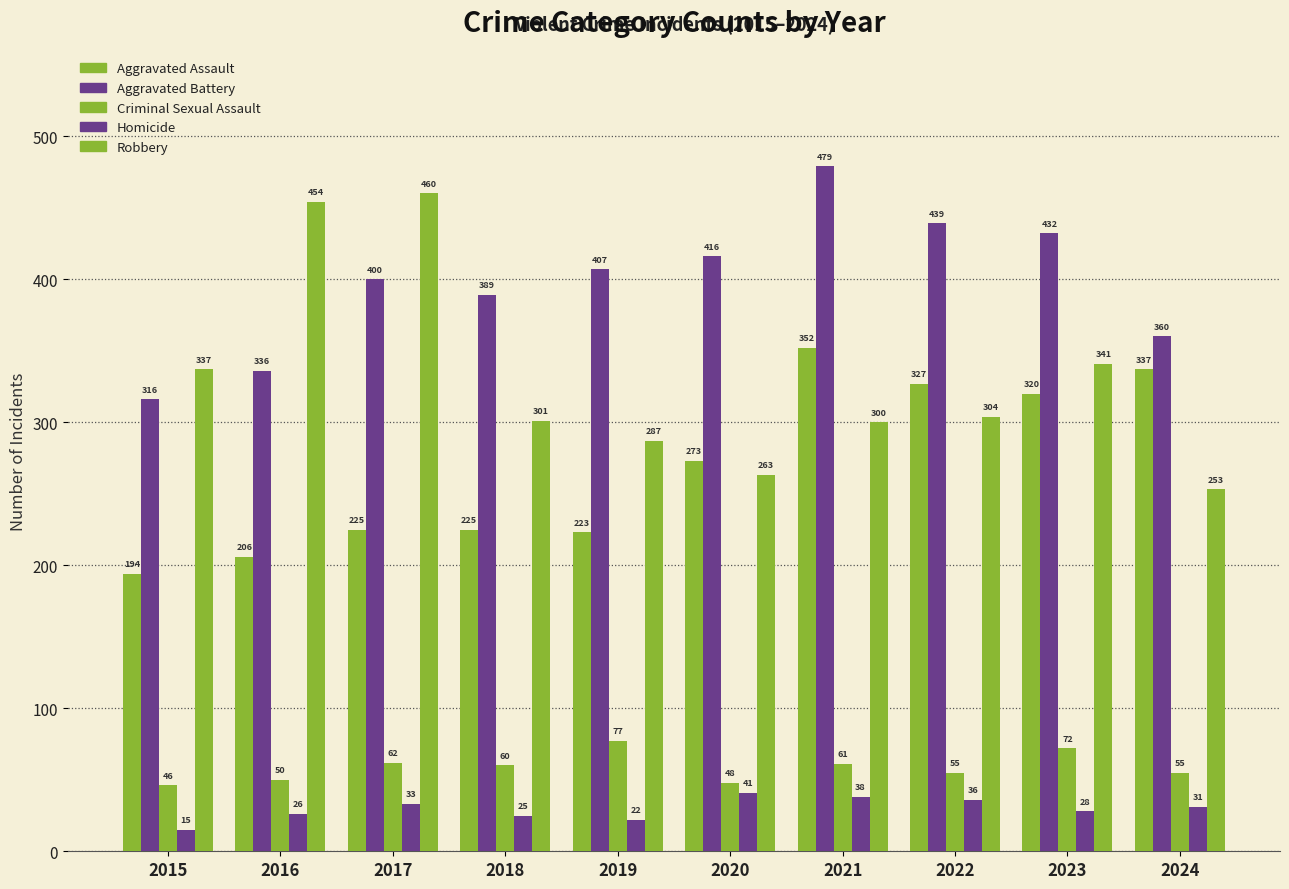

Does the chart contain any negative values?

No